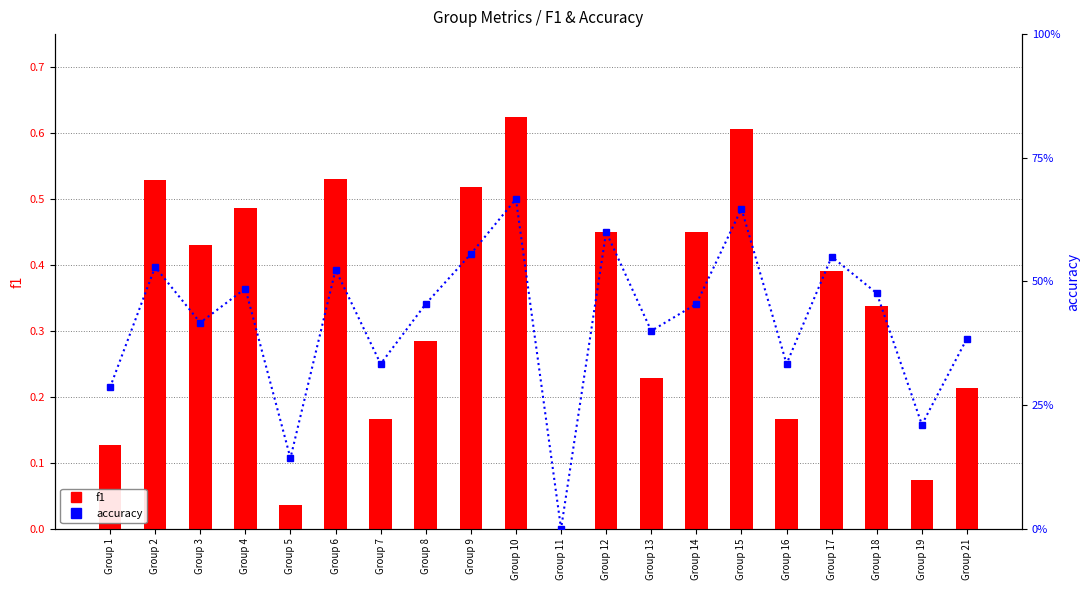

Which category has the highest value in the f1 series?

Group 10